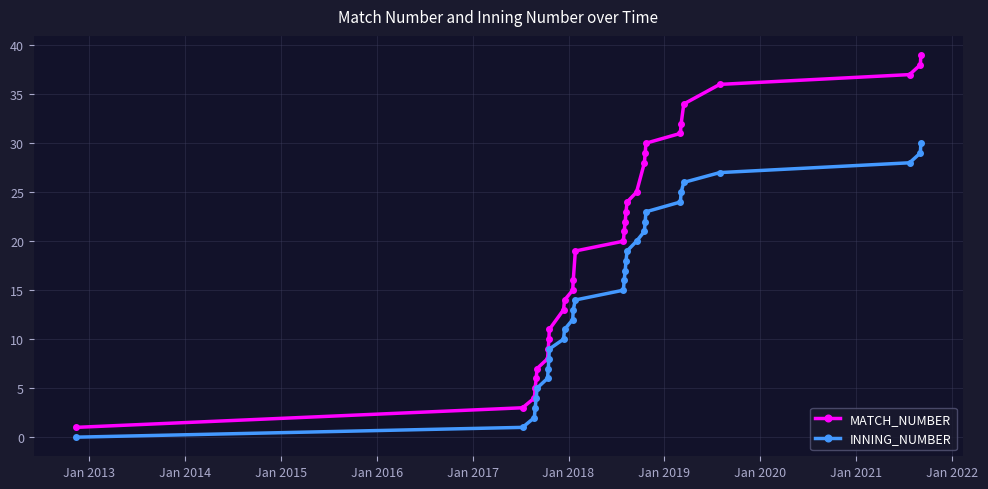

List the series in order of their peak value, lowest first.

INNING_NUMBER, MATCH_NUMBER